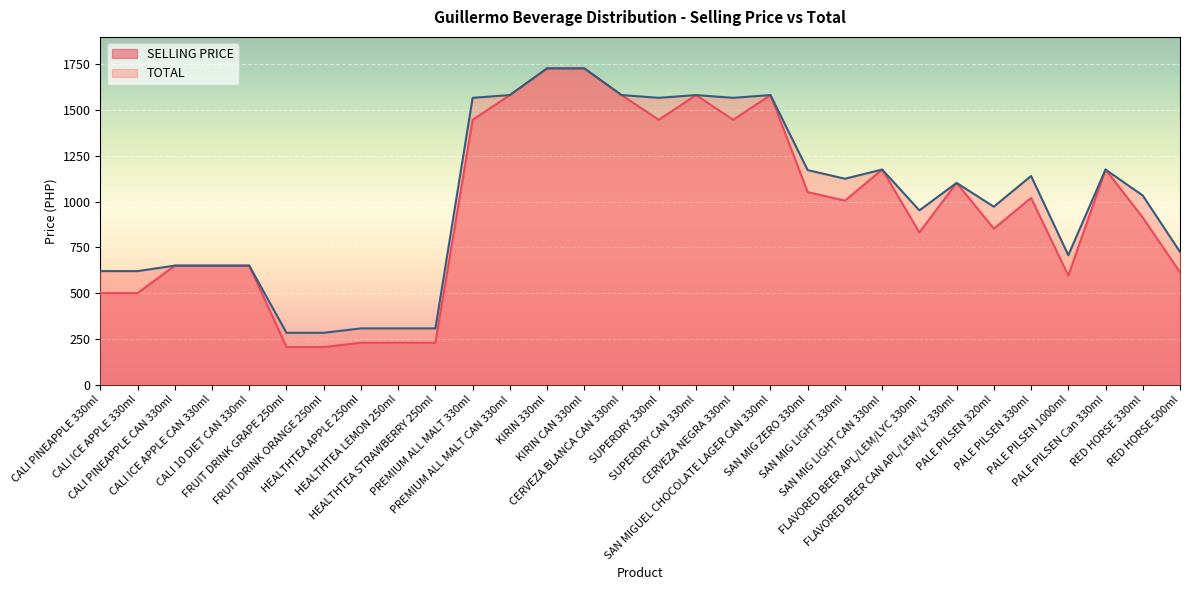

True or false: TOTAL and SELLING PRICE intersect in this chart.

False